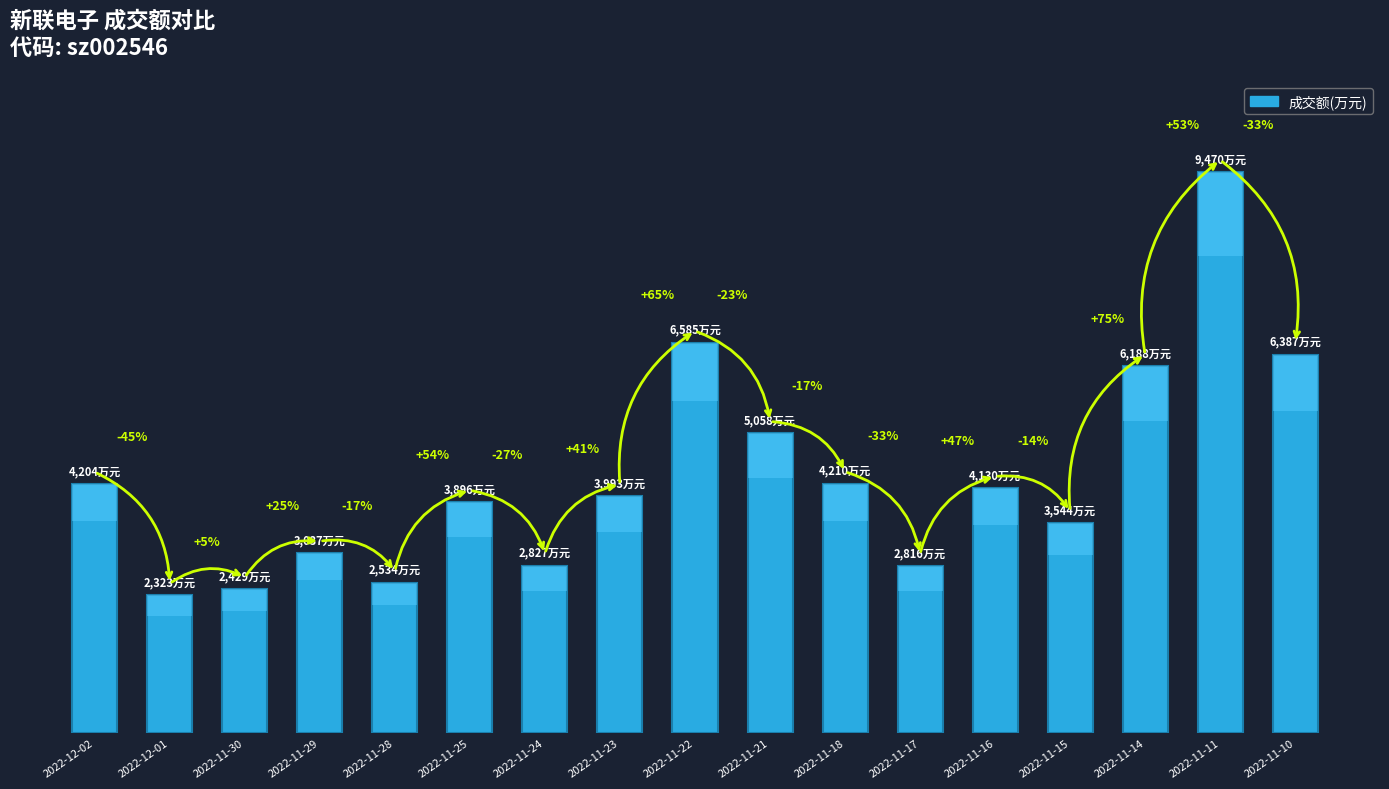

Rank the categories by value from lowest to highest.

2022-12-01, 2022-11-30, 2022-11-28, 2022-11-17, 2022-11-24, 2022-11-29, 2022-11-15, 2022-11-25, 2022-11-23, 2022-11-16, 2022-12-02, 2022-11-18, 2022-11-21, 2022-11-14, 2022-11-10, 2022-11-22, 2022-11-11